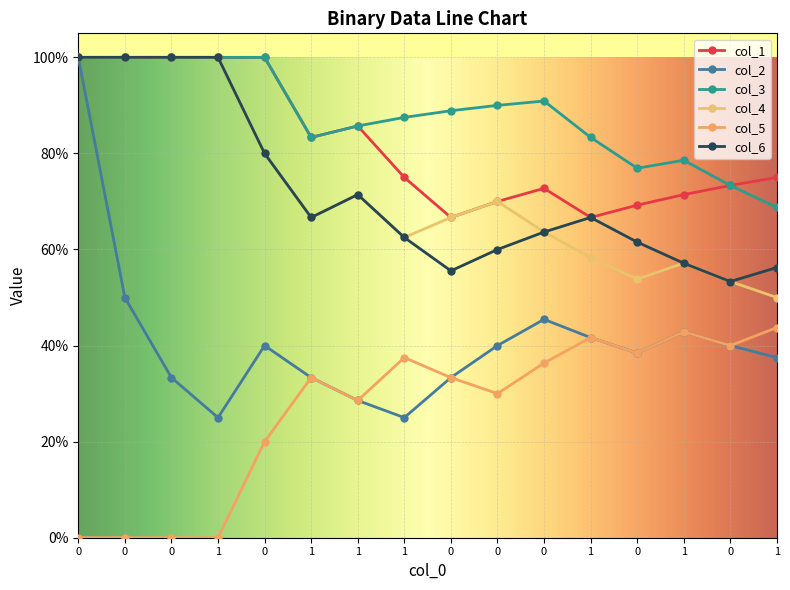

Is this an area chart (filled region under the line)?

No